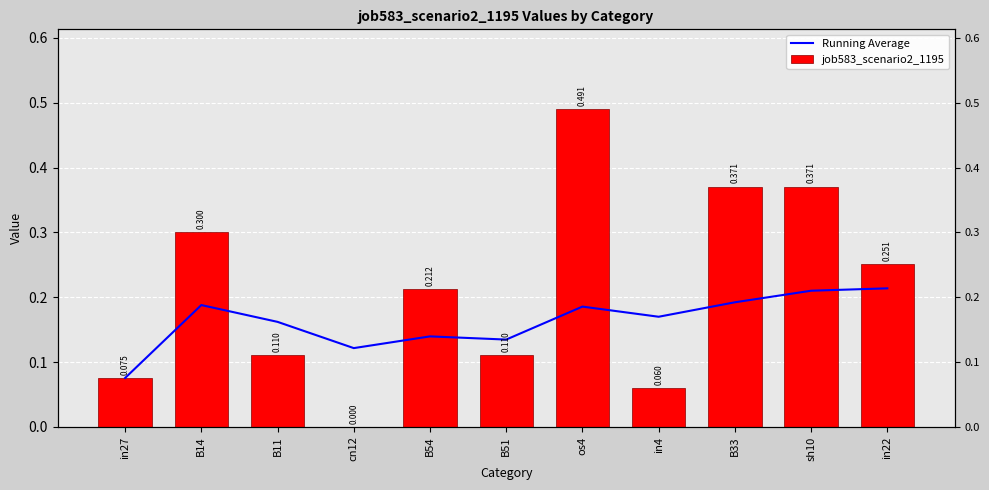

How many distinct data groups are displayed?

2